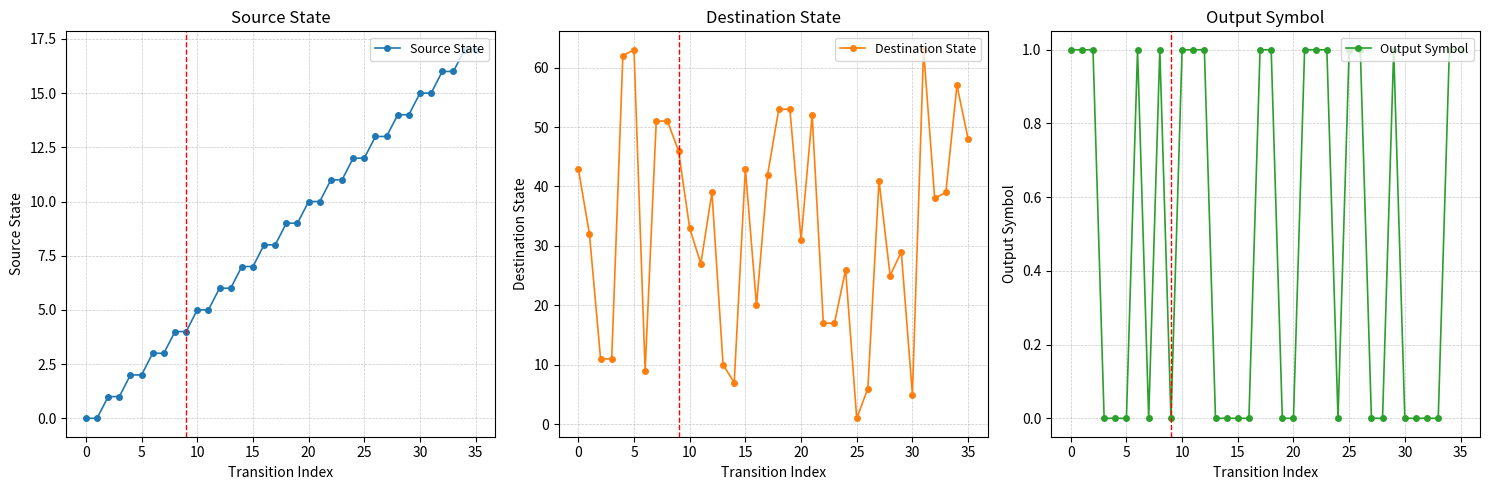

Does the chart display data point markers on the line(s)?

Yes